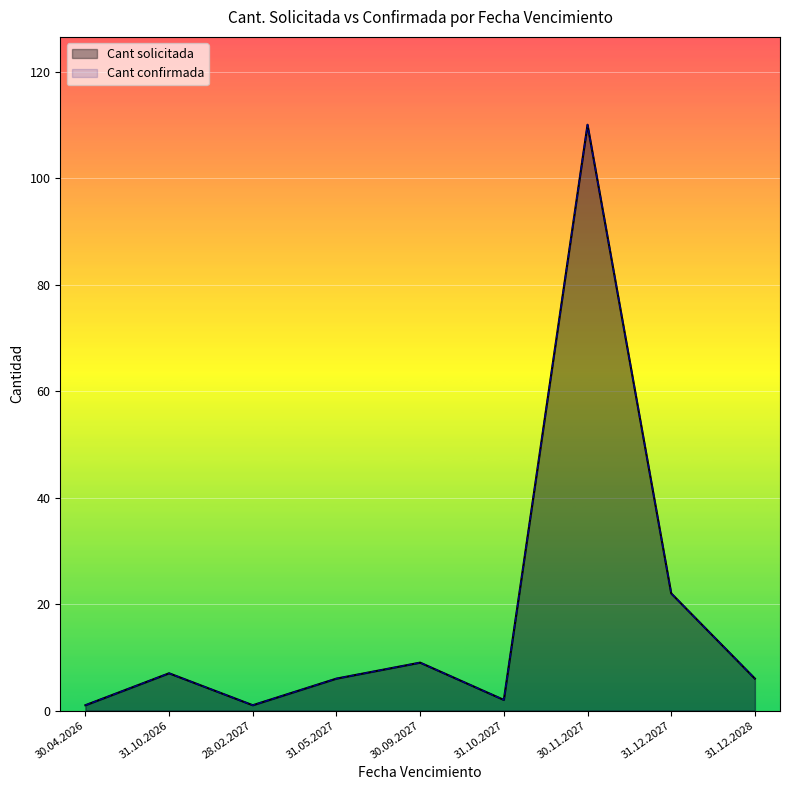

Where is the first local minimum for Cant confirmada?

31.05.2027